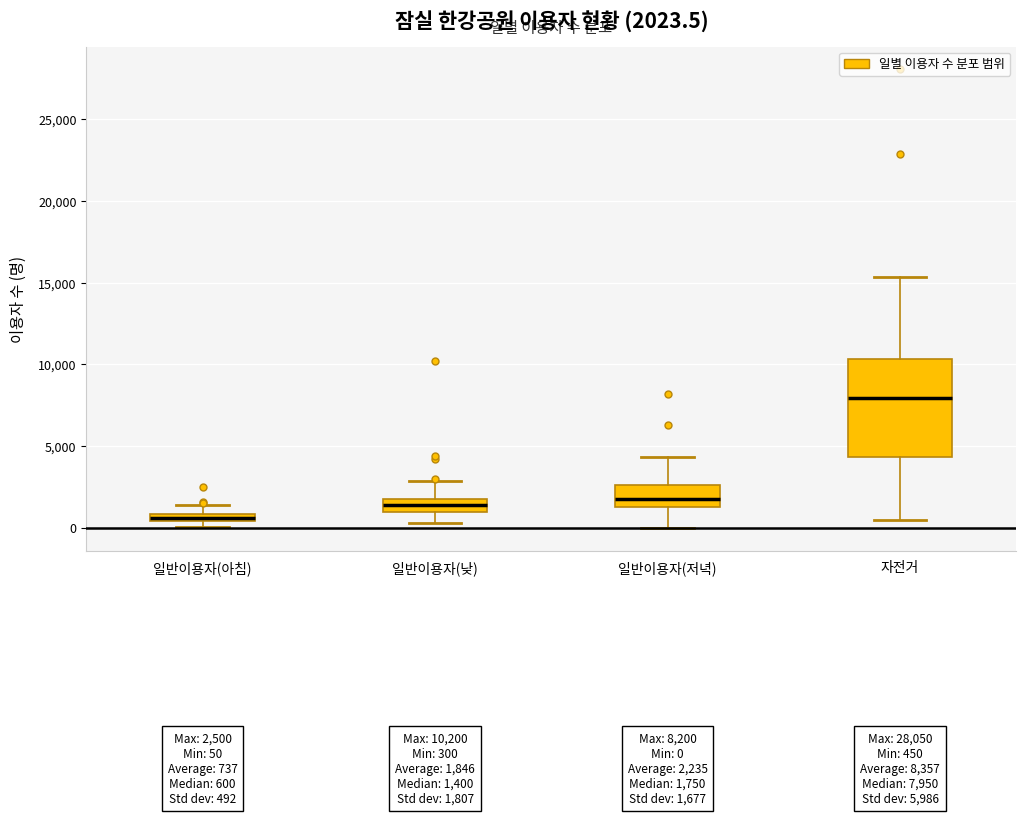

Which box is the tallest, from its lower edge to its upper edge?

자전거